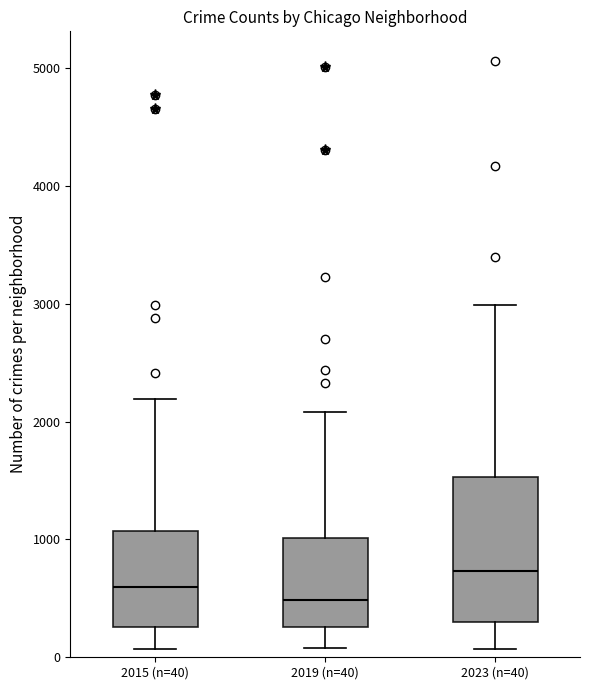

Reading left to right, read every box against the y-axis: the position of its median line, the range the box covers, and the ends of its whiskers. The values are not printed on the chart, so give them approximately, as read against the axis.

2015 (n=40): median 600, box 300 to 1100, whiskers 100 to 2200
2019 (n=40): median 500, box 300 to 1000, whiskers 100 to 2100
2023 (n=40): median 700, box 300 to 1500, whiskers 100 to 3000